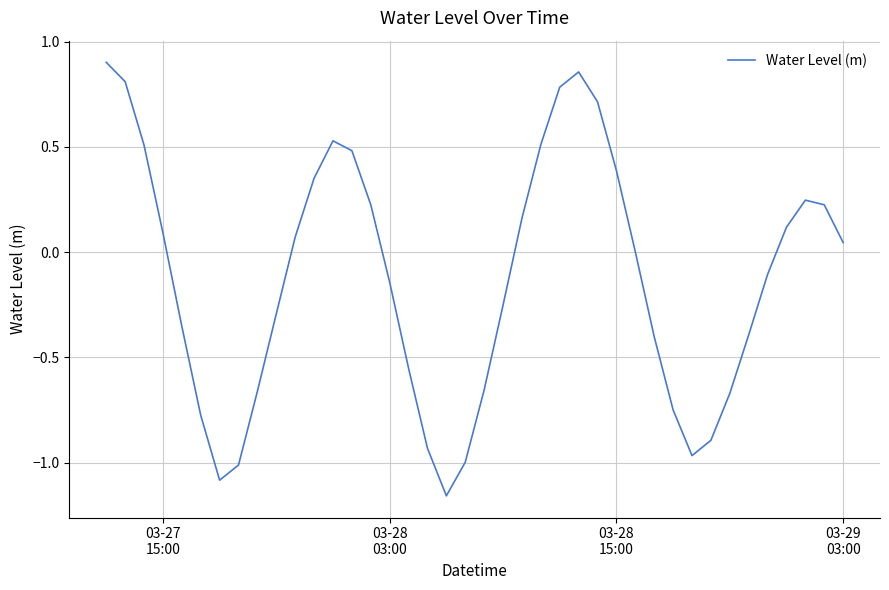

What is the difference between the maximum and minimum values?

2.1